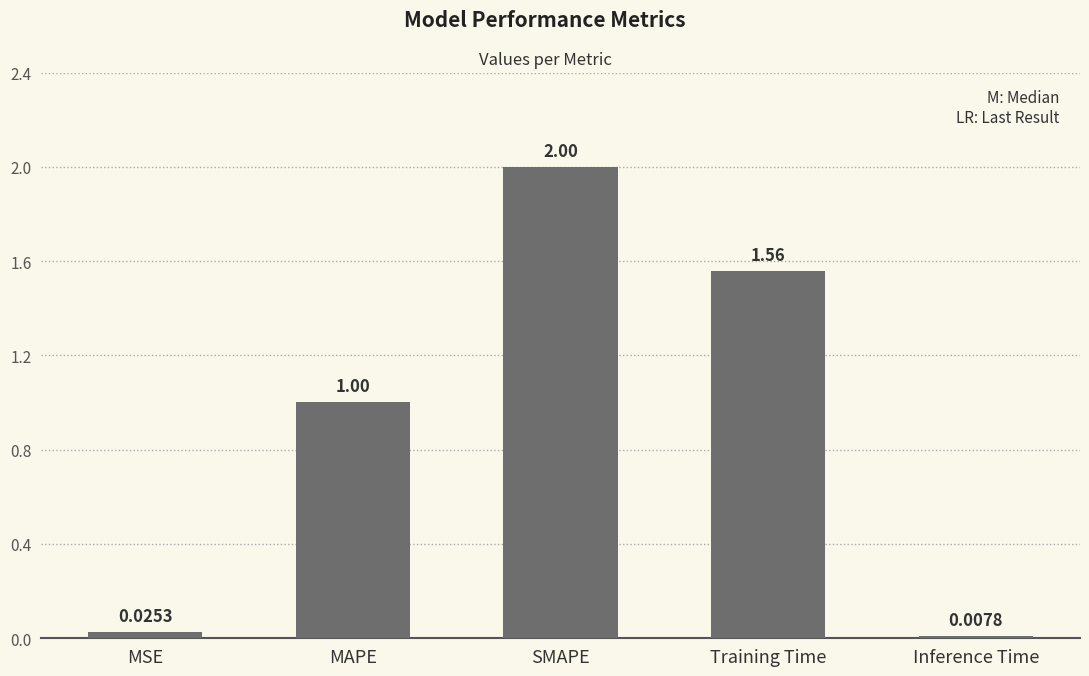

What is the difference between the maximum and minimum values?

2.0